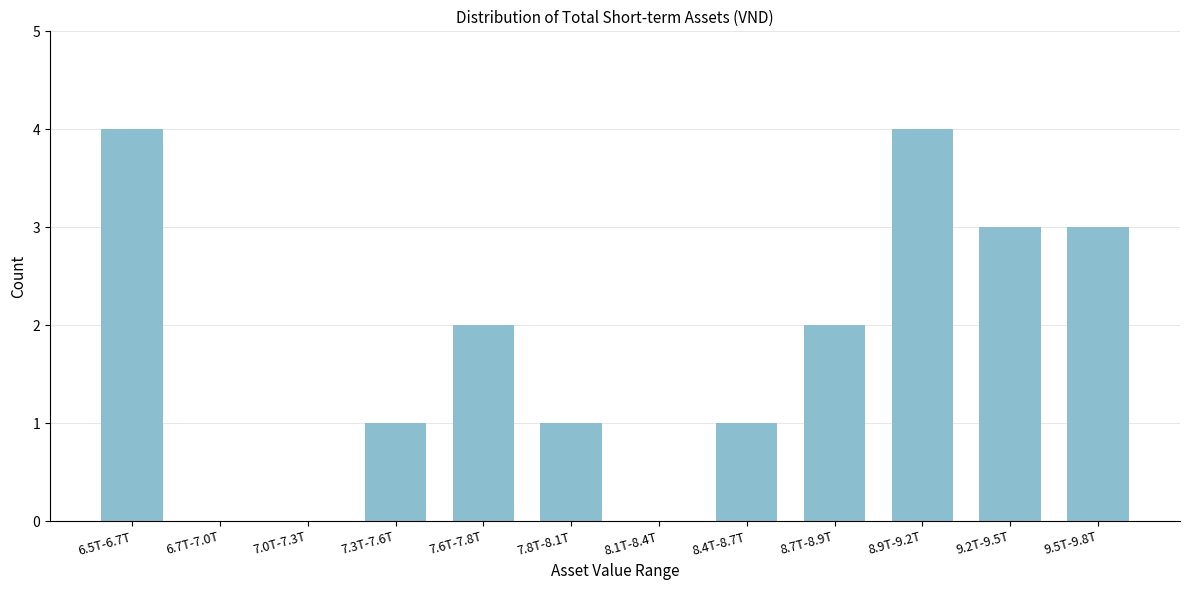

Reading left to right, transcribe all the data shown in this chart.

6.5T-6.7T=4	6.7T-7.0T=0	7.0T-7.3T=0	7.3T-7.6T=1	7.6T-7.8T=2	7.8T-8.1T=1	8.1T-8.4T=0	8.4T-8.7T=1	8.7T-8.9T=2	8.9T-9.2T=4	9.2T-9.5T=3	9.5T-9.8T=3